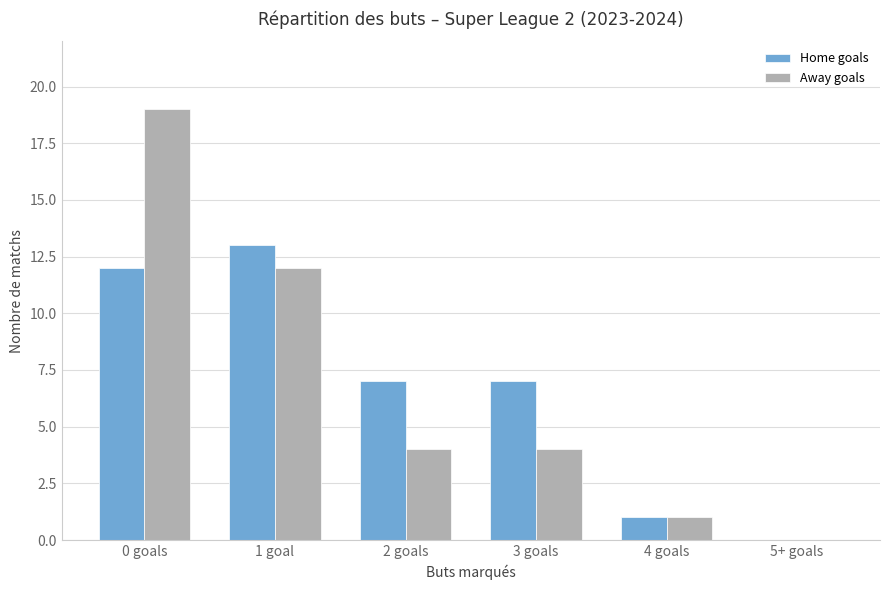

At which label does Away goals first exceed 4?

0 goals